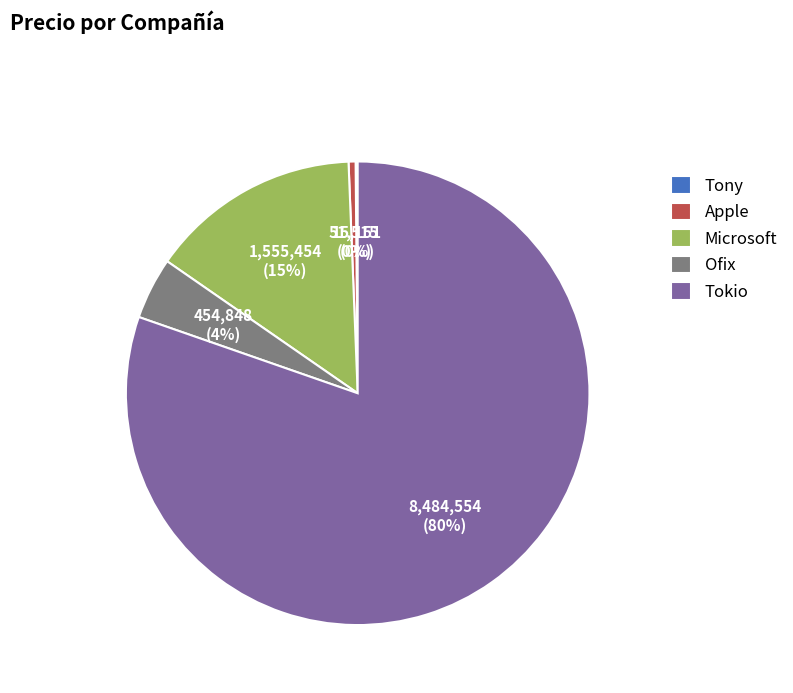

What is the largest slice in the pie chart?

Tokio